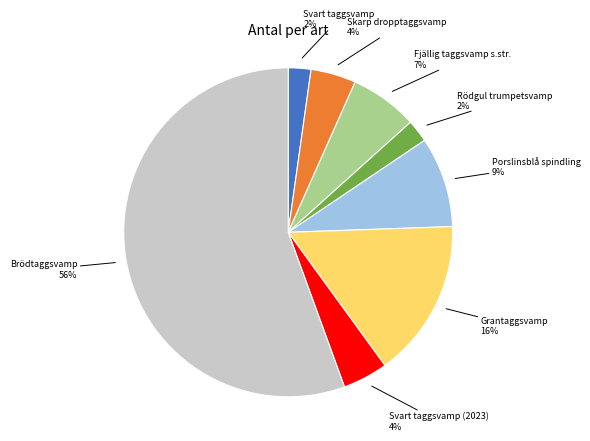

Does any single category account for the majority?

Yes